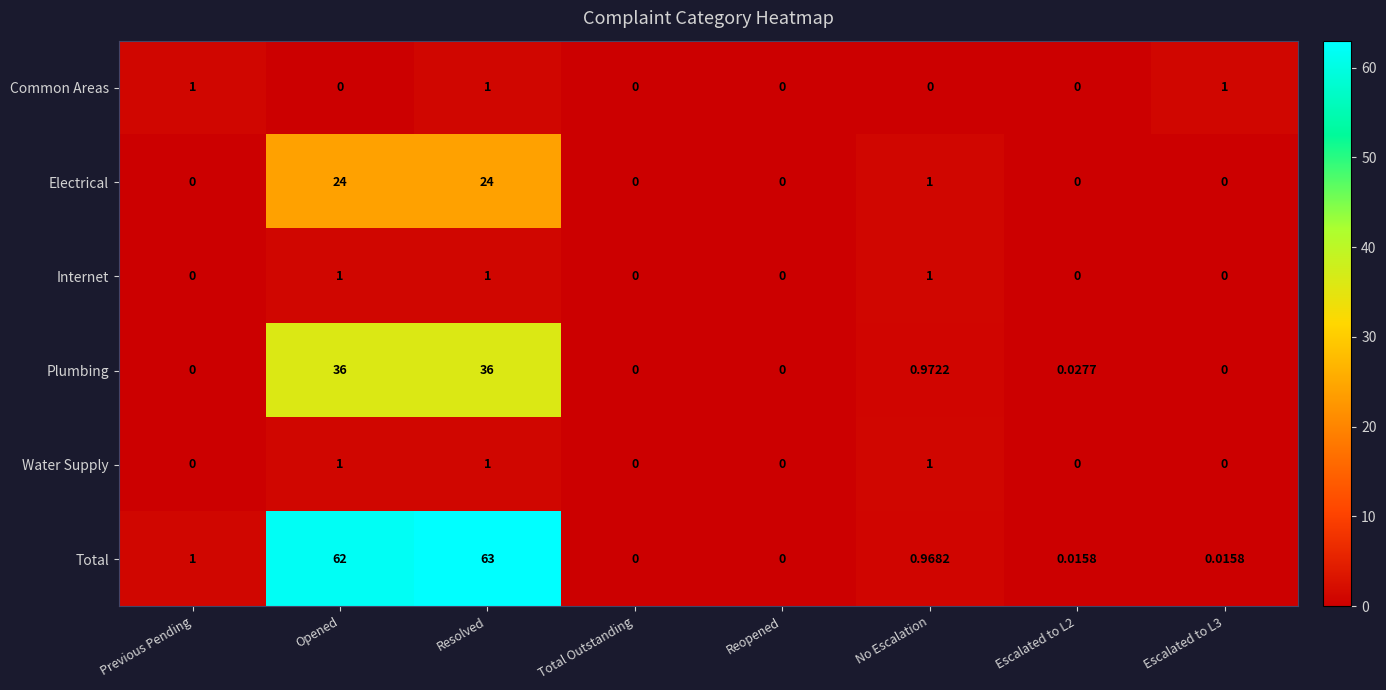

Is the value of Total at Escalated to L2 greater than the value of Water Supply at Escalated to L3?

Yes